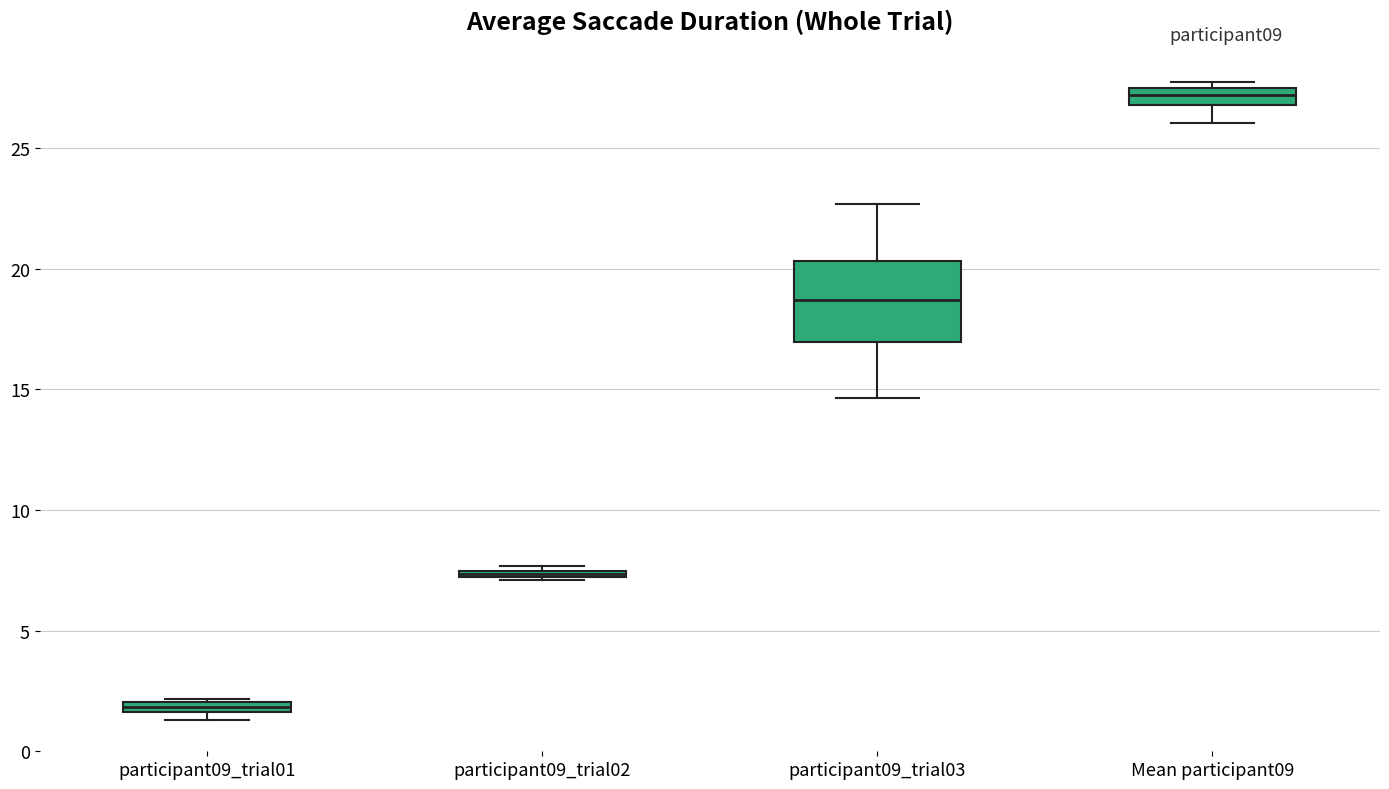

Where is the upper edge of the box for participant09_trial01 on the y-axis? The values are not printed on the chart, so give them approximately, as read against the axis.

2.0